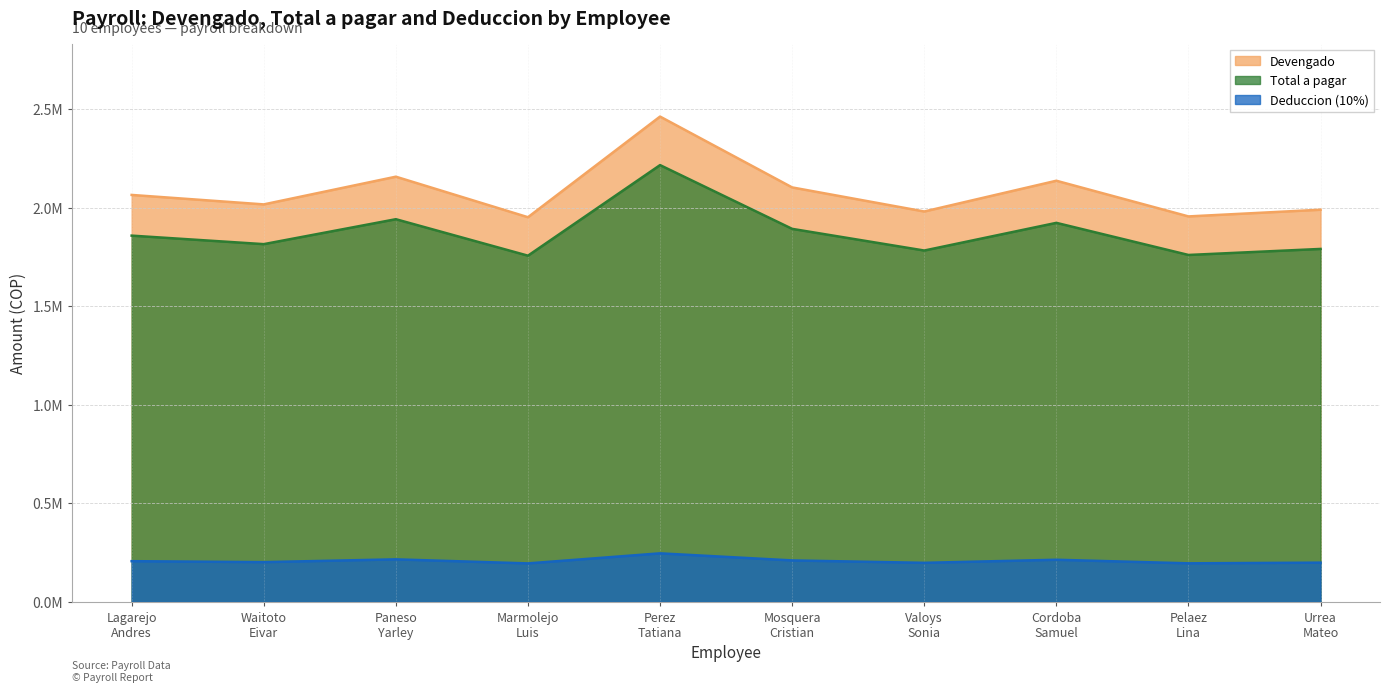

What value does the Deduccion (10%) series have at Pelaez
Lina?

195500.0